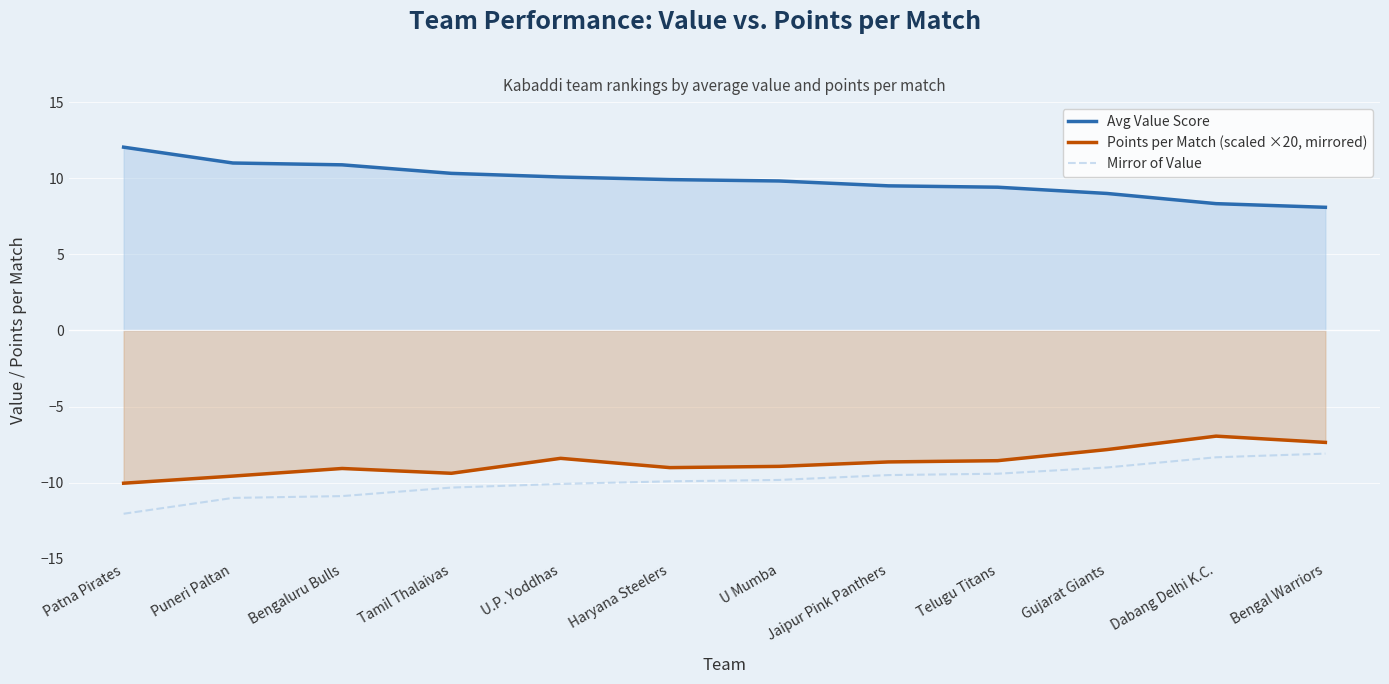

What is the spread (max minus min) of values at Gujarat Giants?

18.0